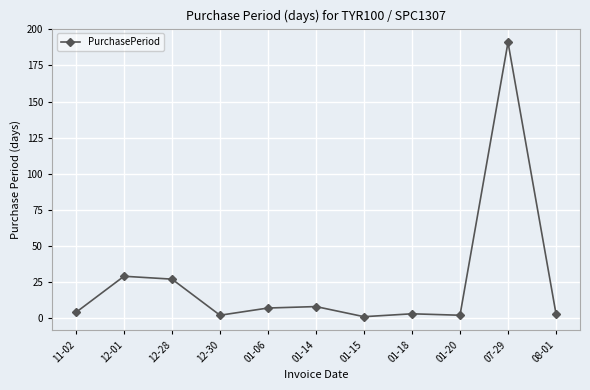

What is the minimum value shown in the chart?

1